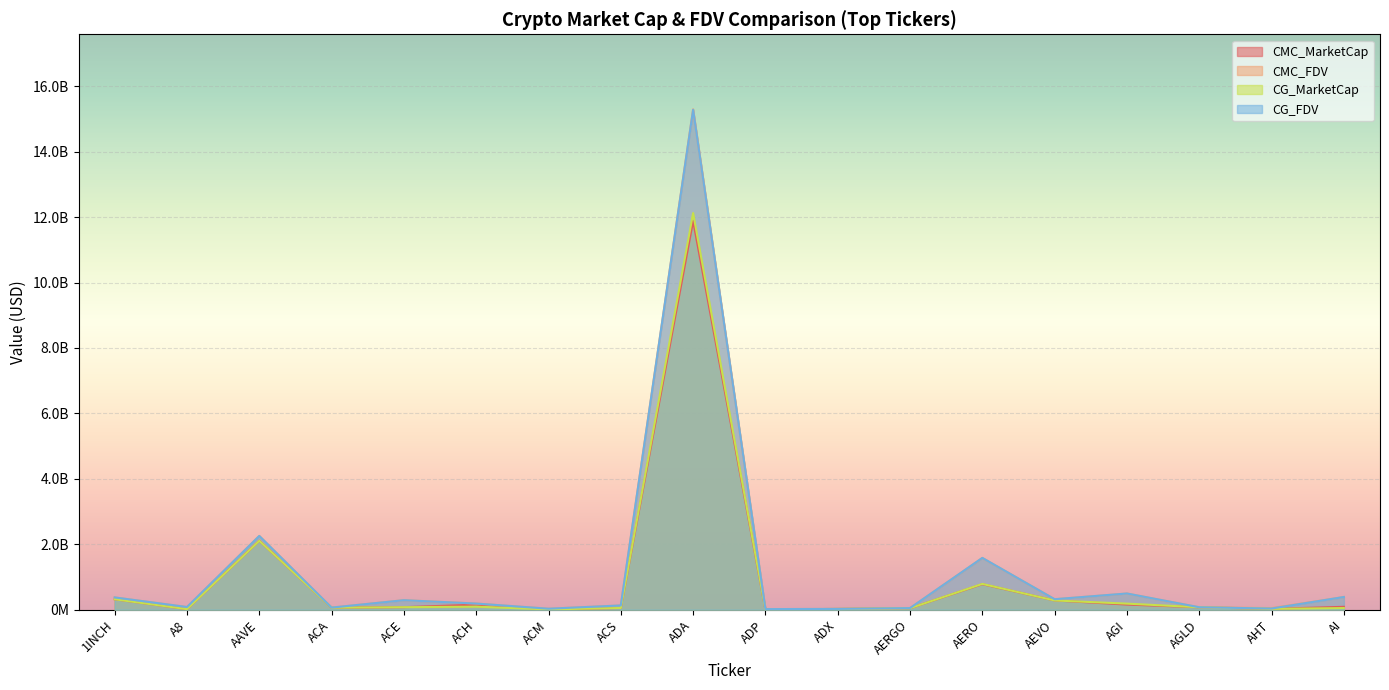

Reading right to left, transcribe all the data shown in this chart.

CMC_MarketCap: AI=88695337.3	AHT=26088074.4	AGLD=75162968.6	AGI=157272872.1	AEVO=282965374.6	AERO=780405416.5	AERGO=45976636.3	ADX=23848946.0	ADP=6700229.7	ADA=11881447577.6	ACS=52715553.3	ACM=10161504.1	ACH=154479465.4	ACE=77545528.4	ACA=62068420.0	AAVE=2107268916.5	A8=17509701.0	1INCH=319172563.5
CMC_FDV: AI=388269602.6	AHT=48811611.8	AGLD=75162968.6	AGI=494049969.1	AEVO=320924023.9	AERO=1580172556.8	AERGO=49437243.6	ADX=24834714.2	ADP=18713955.4	ADA=15293146988.8	ACS=130100865.5	ACM=30669688.1	ACH=188019575.6	ACE=292130327.3	ACA=64654604.2	AAVE=2254943722.4	A8=82205169.0	1INCH=375295197.3
CG_MarketCap: AI=50480129.0	AHT=26089961.0	AGLD=75208567.0	AGI=186102635.0	AEVO=282674919.0	AERO=788660914.0	AERGO=46077082.0	ADX=23838780.0	ADP=5762935.0	ADA=12123661950.0	ACS=52703947.0	ACM=10164450.0	ACH=92964857.0	ACE=77534967.0	ACA=62046026.0	AAVE=2106212869.0	A8=17521537.0	1INCH=319221873.0
CG_FDV: AI=388308686.0	AHT=35939061.0	AGLD=75208567.0	AGI=495592337.0	AEVO=320594605.0	AERO=1583809631.0	AERGO=49545250.0	ADX=24824128.0	ADP=18708770.0	ADA=15278899857.0	ACS=130072792.0	ACM=30617224.0	ACH=188047464.0	ACE=290715272.0	ACA=64631277.0	AAVE=2253813669.0	A8=82260735.0	1INCH=375353177.0